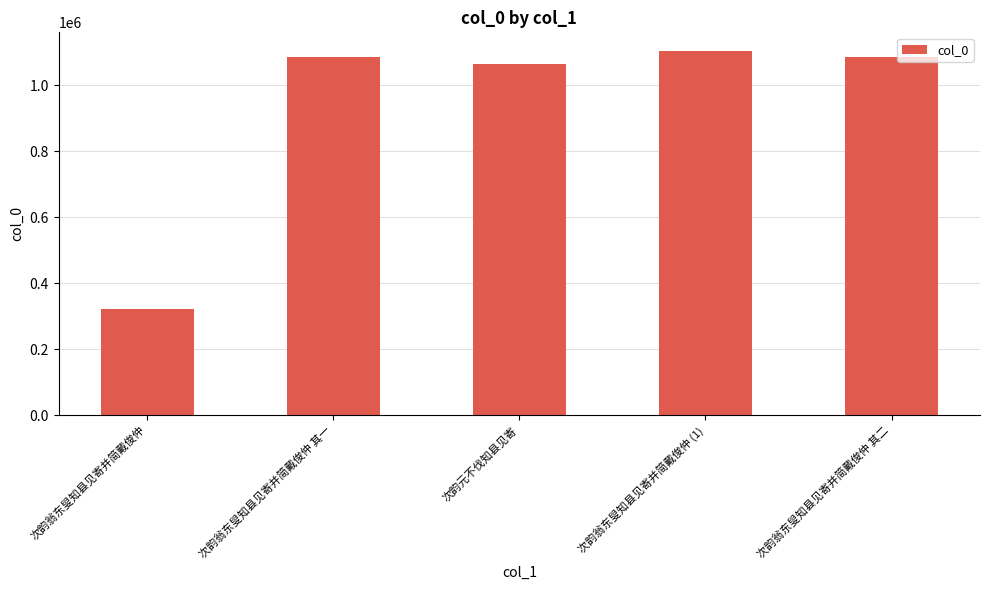

What position from the left is 次韵翁东叟知县见寄并简戴俊仲?

1